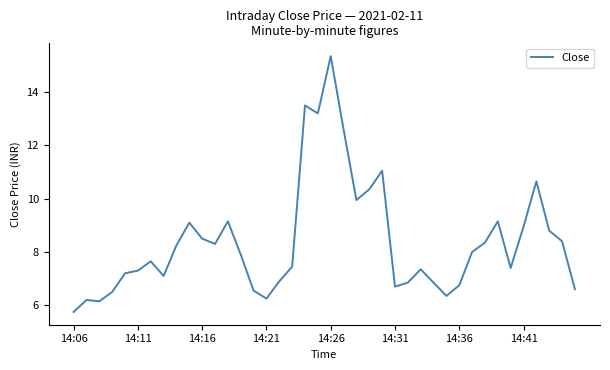

What is the difference between the maximum and minimum values?

9.6